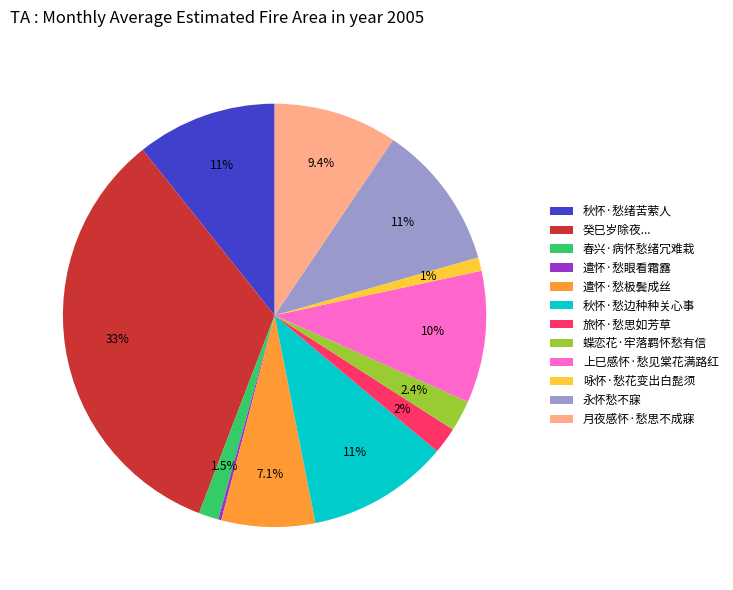

Which category has the biggest portion of the pie?

癸巳岁除夜...